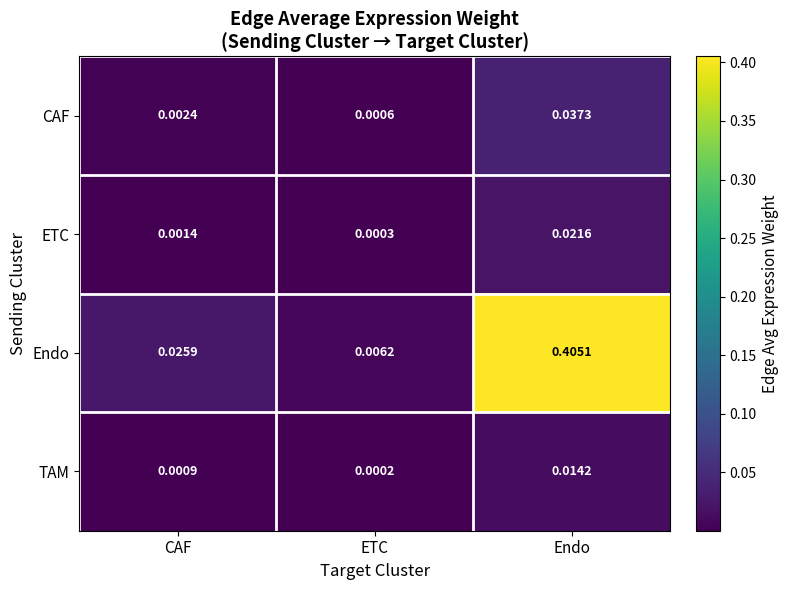

Which series has the largest total across all categories?

Endo